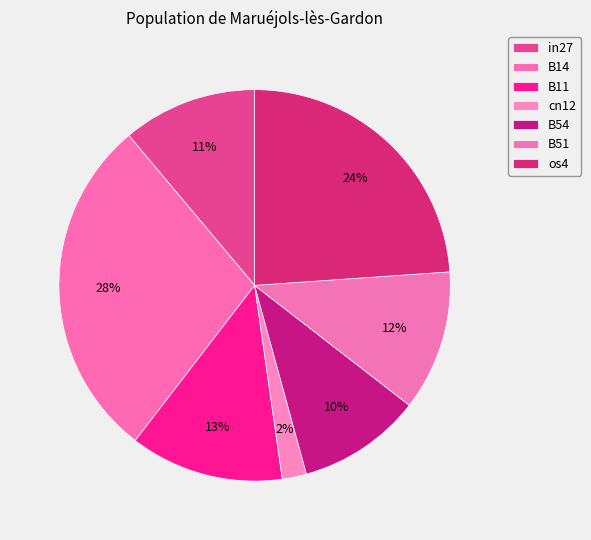

Is there any slice that represents more than half of the pie?

No